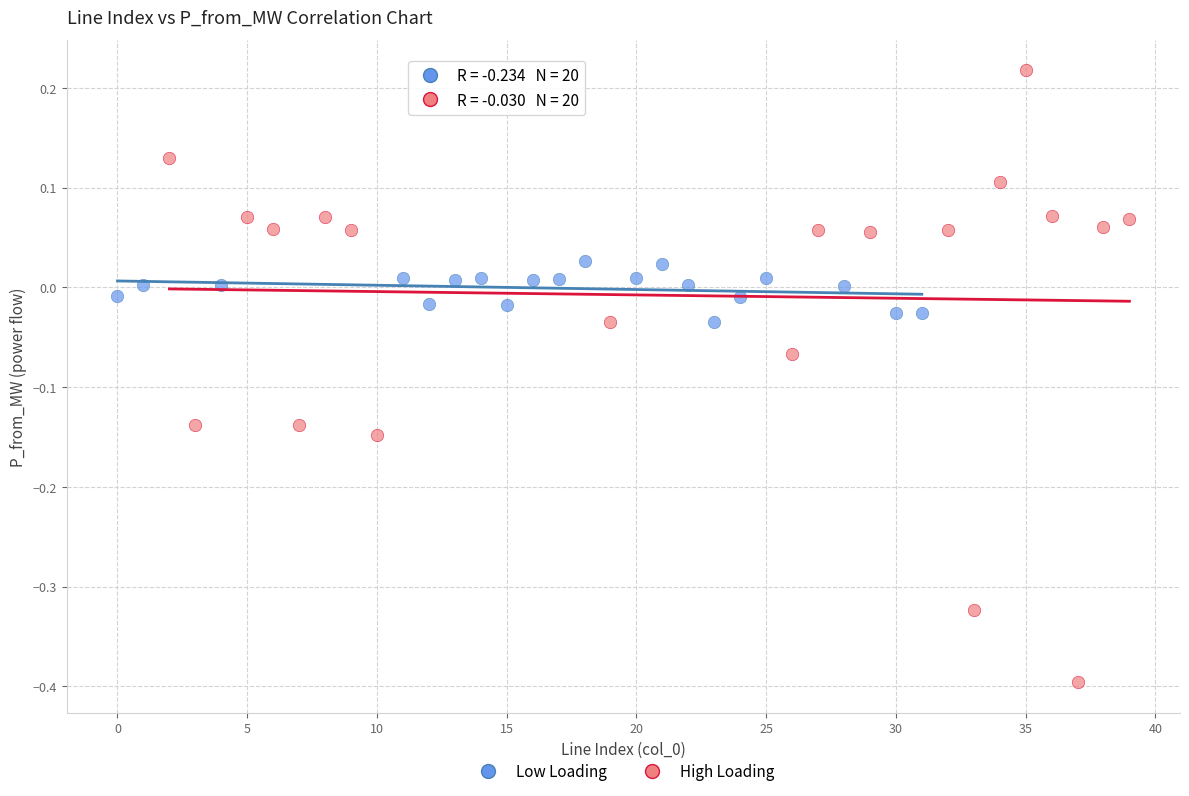

Which series has the largest Y range (max minus min)?

High Loading